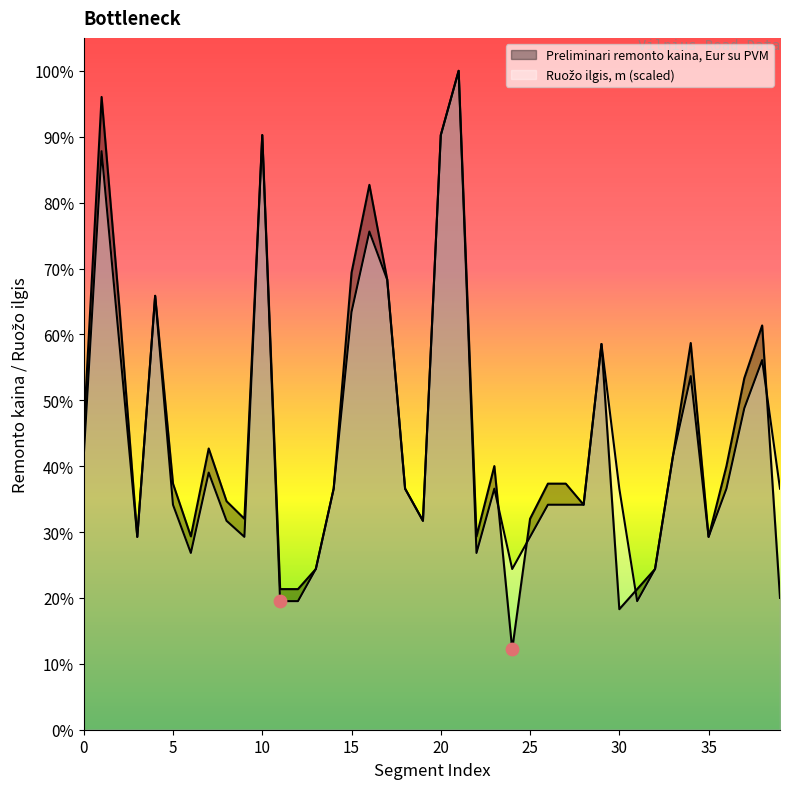

Which series reaches the maximum Y coordinate?

Preliminari remonto kaina, Eur su PVM